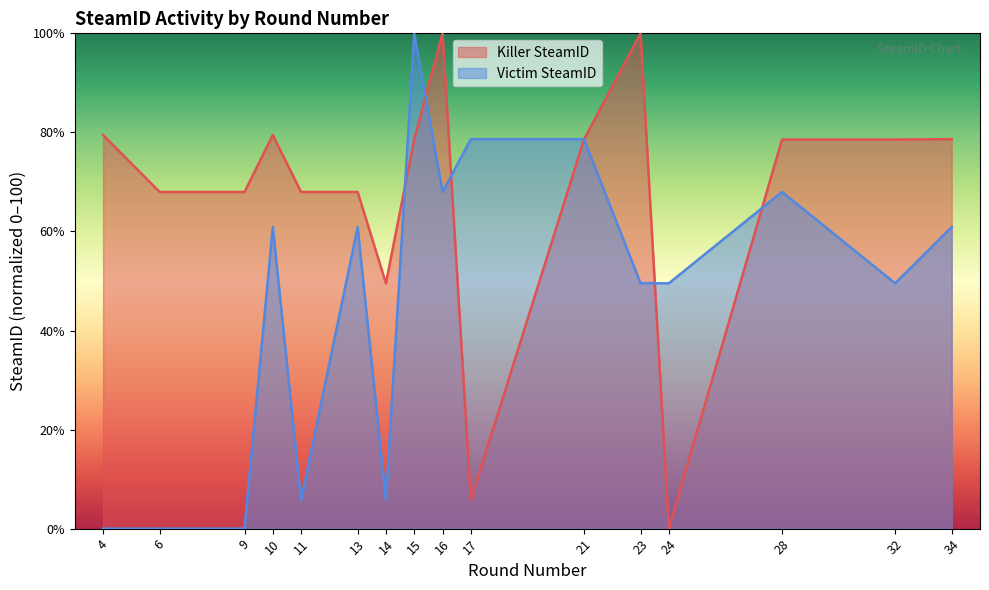

Is the value of Victim SteamID at 14 greater than the value of Killer SteamID at 15?

No